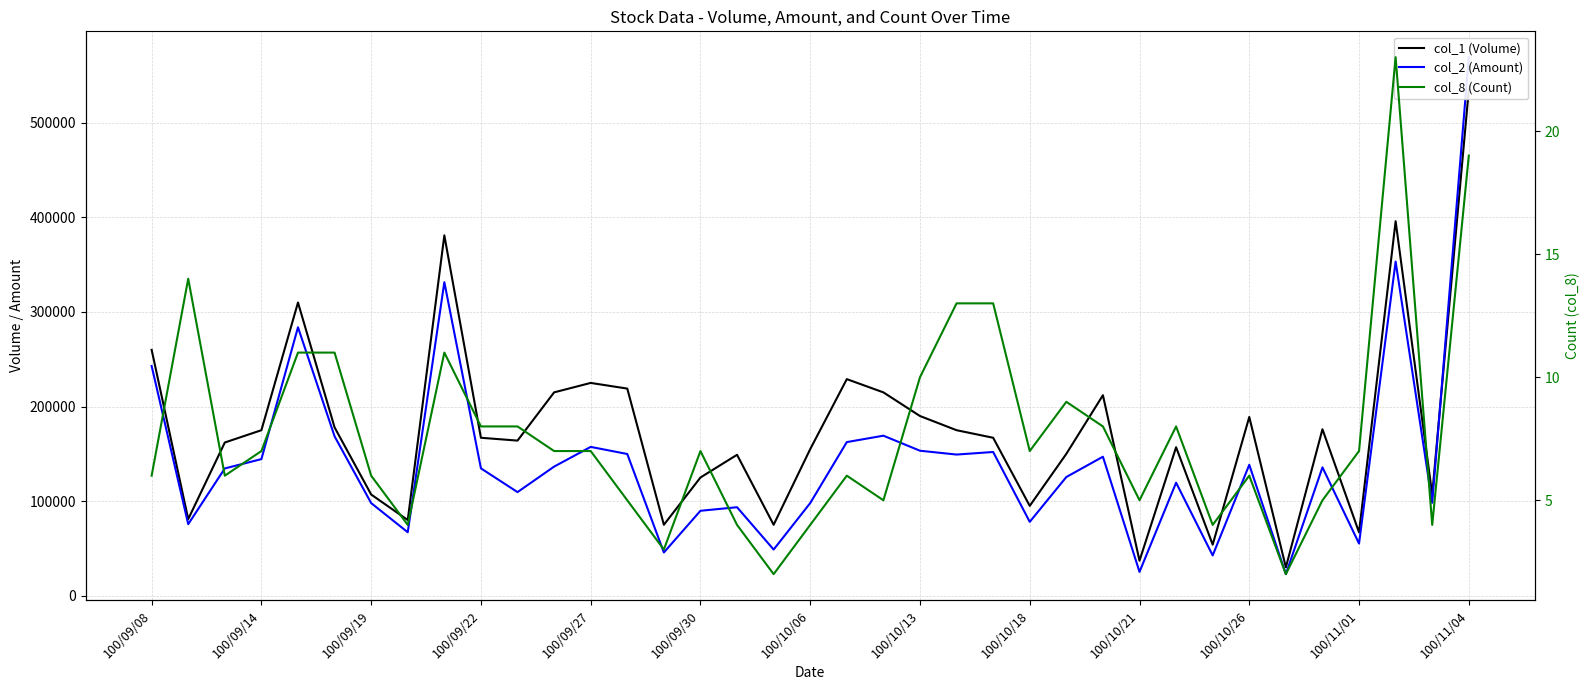

List the series in order of their peak value, highest first.

col_2 (Amount), col_1 (Volume), col_8 (Count)